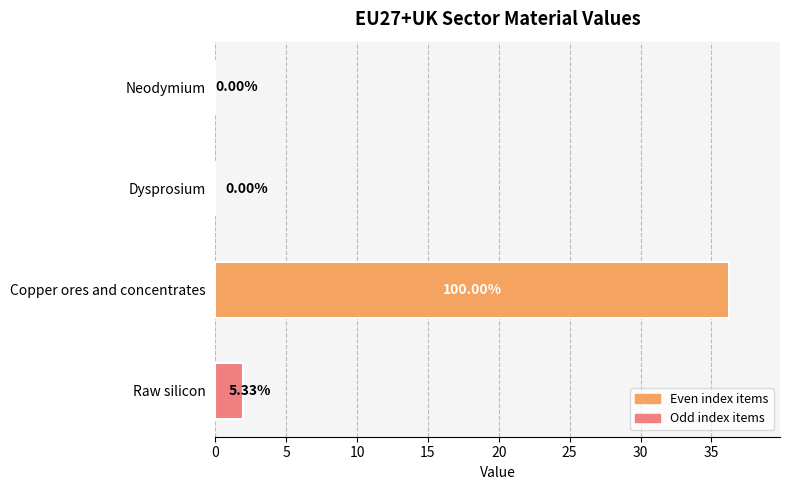

Where is the data nearest to the value 18?

Raw silicon